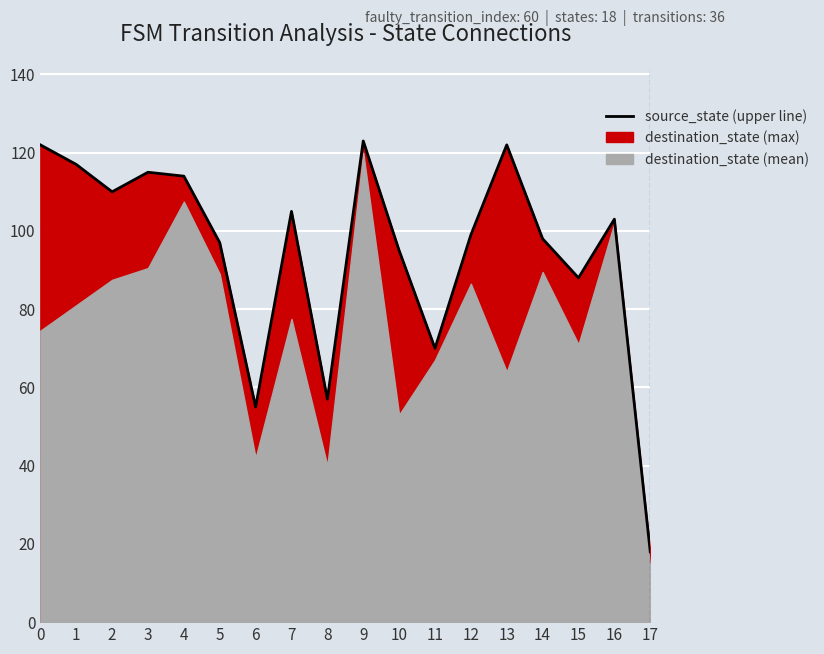

At which category does the chart reach its peak across all series?

9